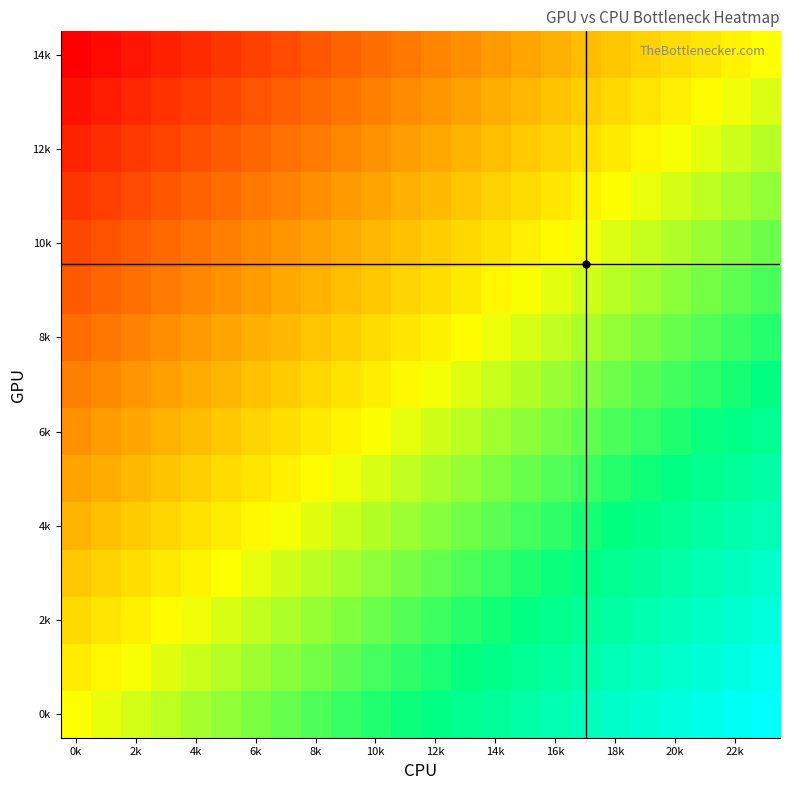

Which label corresponds to the smallest value in the chart?

0k